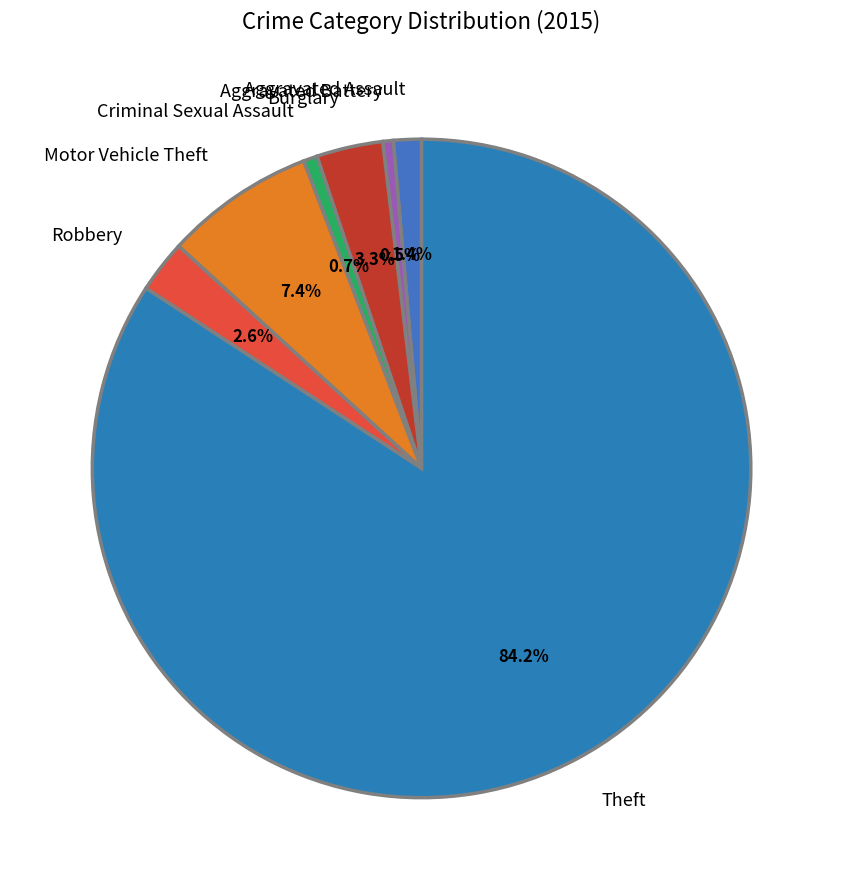

The Aggravated Battery slice represents 11% of the pie. True or false?

False